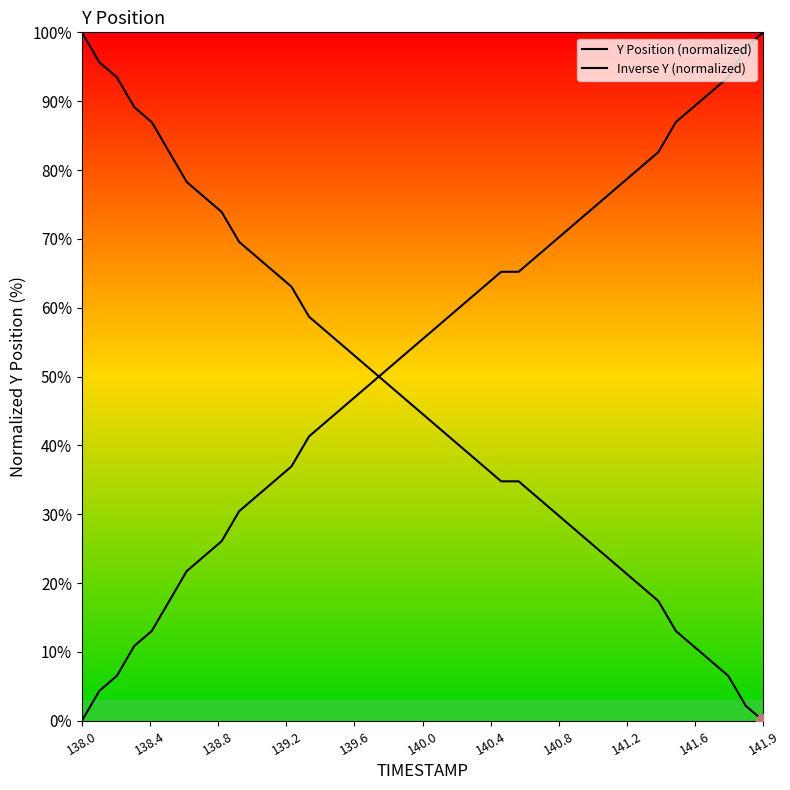

Does the chart display data point markers on the line(s)?

No